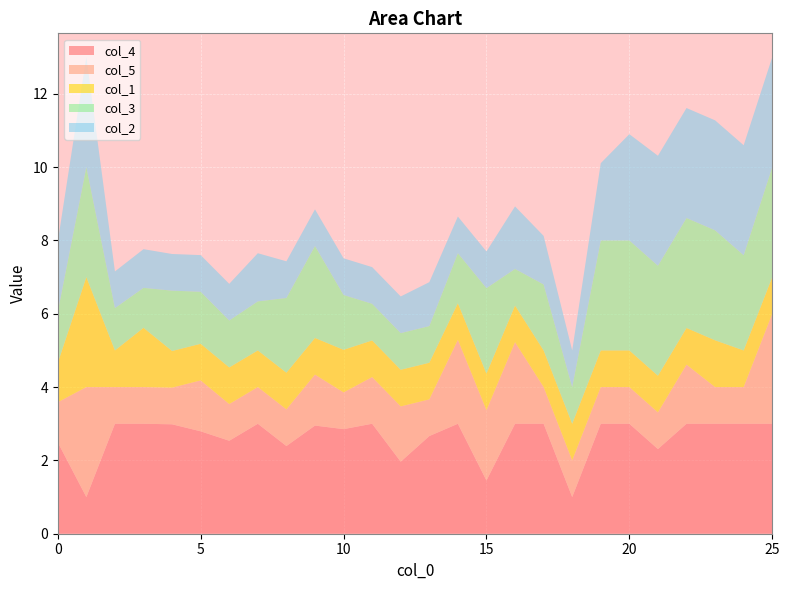

Reading left to right, what are all the values shown in this chart?

col_4: 2.5	1.0	3.0	3.0	3.0	2.8	2.5	3.0	2.4	3.0	2.9	3.0	2.0	2.7	3.0	1.5	3.0	3.0	1.0	3.0	3.0	2.3	3.0	3.0	3.0	3.0
col_5: 1.1	3.0	1.0	1.0	1.0	1.4	1.0	1.0	1.0	1.4	1.0	1.3	1.5	1.0	2.3	1.9	2.2	1.0	1.0	1.0	1.0	1.0	1.6	1.0	1.0	3.0
col_1: 1.1	3.0	1.0	1.6	1.0	1.0	1.0	1.0	1.0	1.0	1.2	1.0	1.0	1.0	1.0	1.0	1.0	1.0	1.0	1.0	1.0	1.0	1.0	1.3	1.0	1.0
col_3: 1.4	3.0	1.2	1.1	1.6	1.4	1.3	1.3	2.0	2.5	1.5	1.0	1.0	1.0	1.4	2.3	1.0	1.8	1.0	3.0	3.0	3.0	3.0	3.0	2.6	3.0
col_2: 1.9	3.0	1.0	1.1	1.0	1.0	1.0	1.3	1.0	1.0	1.0	1.0	1.0	1.2	1.0	1.0	1.7	1.3	1.0	2.1	2.9	3.0	3.0	3.0	3.0	3.0